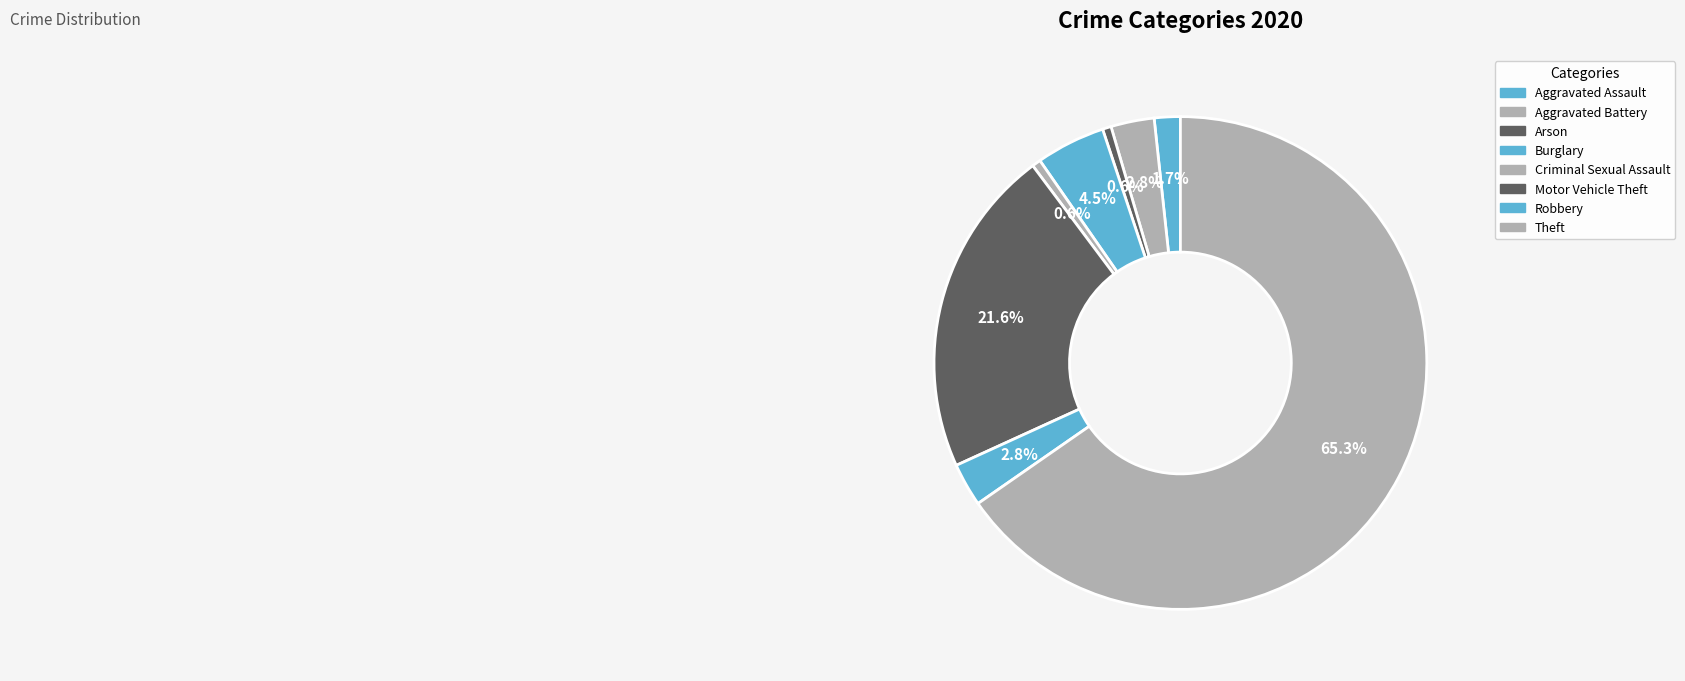

How many segments does this pie chart have?

8